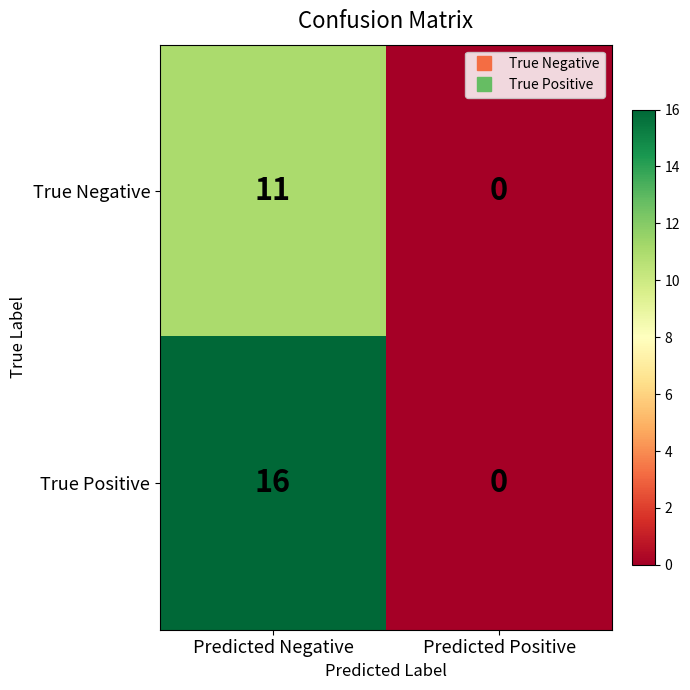

At which label is True Negative closest to 5?

Predicted Positive